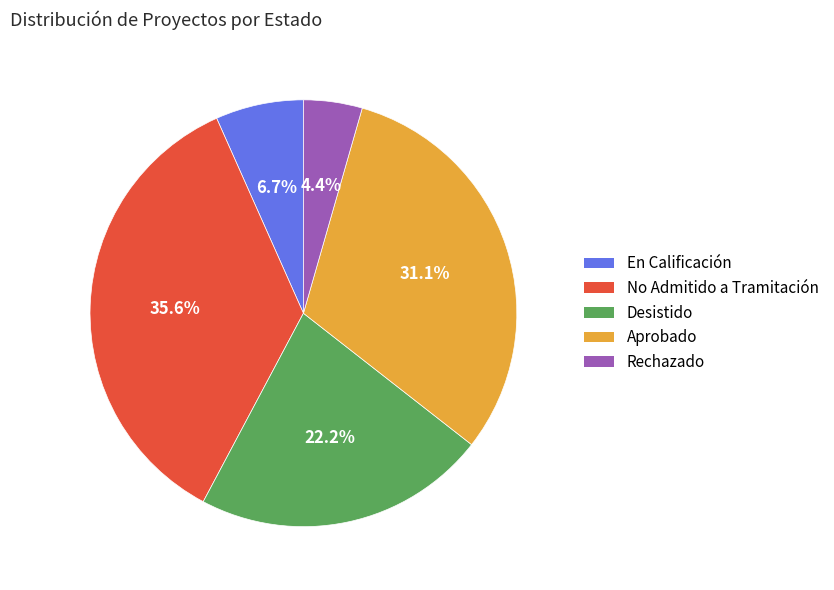

What is the largest slice in the pie chart?

No Admitido a Tramitación